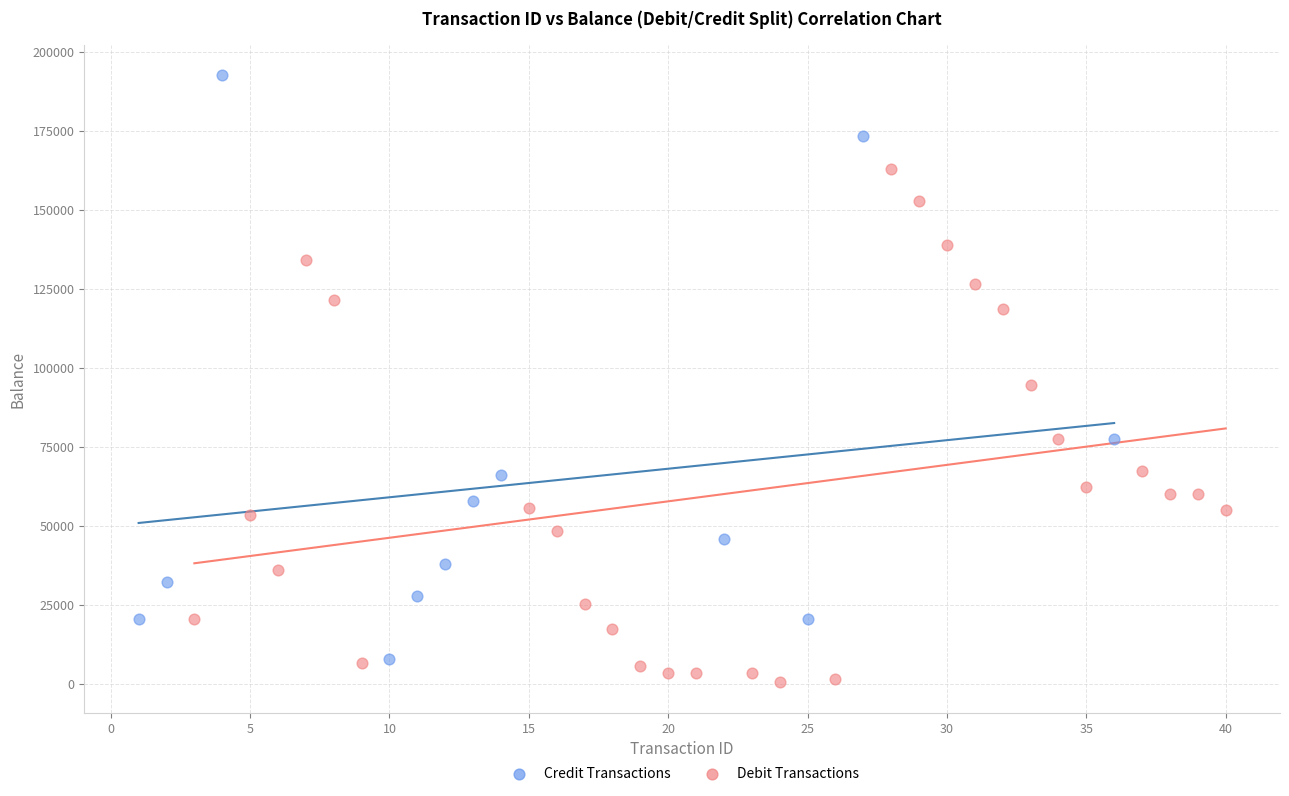

Which series contains the highest Y value?

Credit Transactions